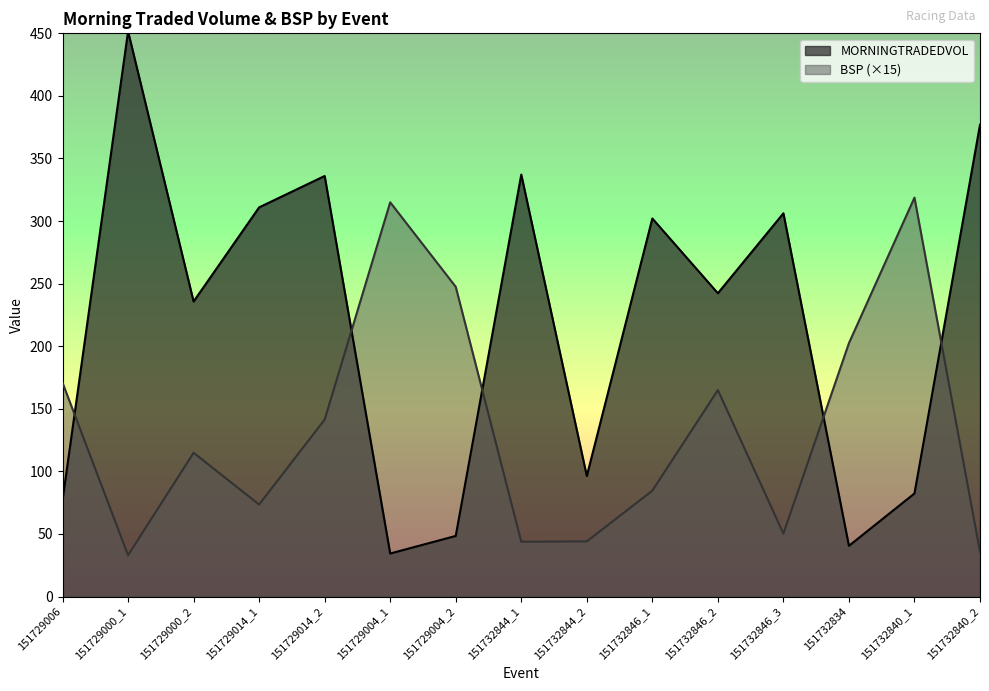

What is the value of the MORNINGTRADEDVOL point at the 1st from the left?

76.9